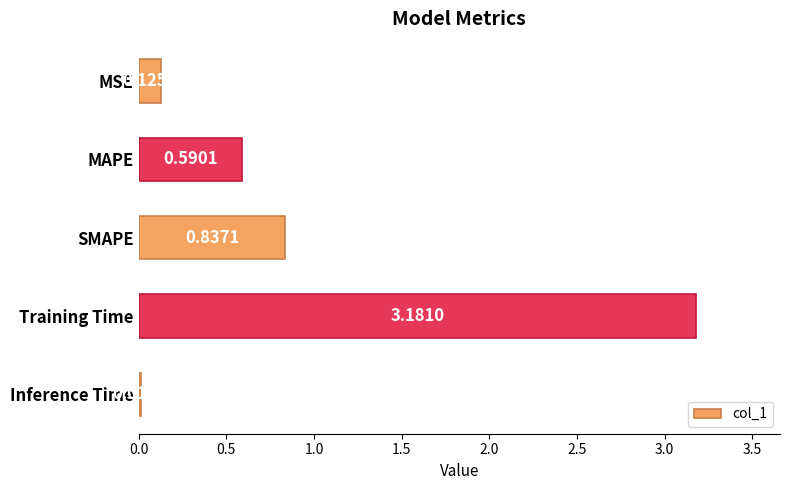

Which category has the highest value across all series?

Training Time